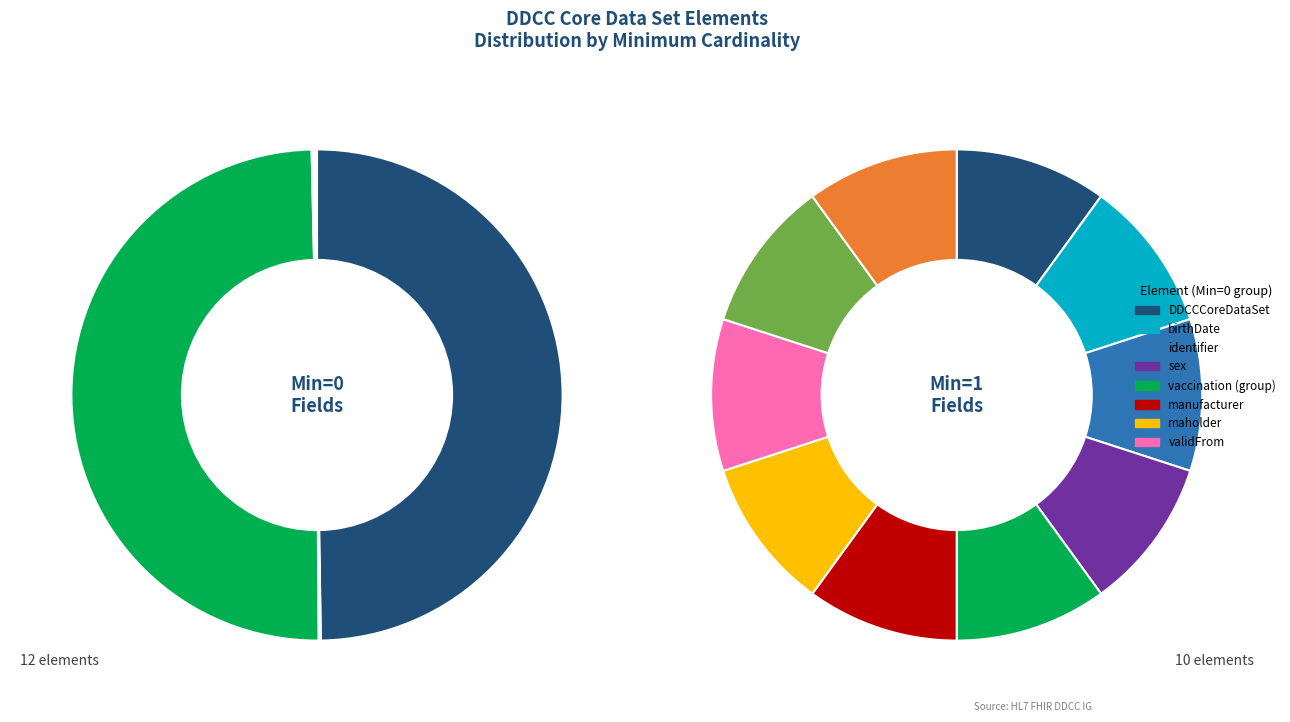

To the nearest percent, what is the average slice percentage?

8%